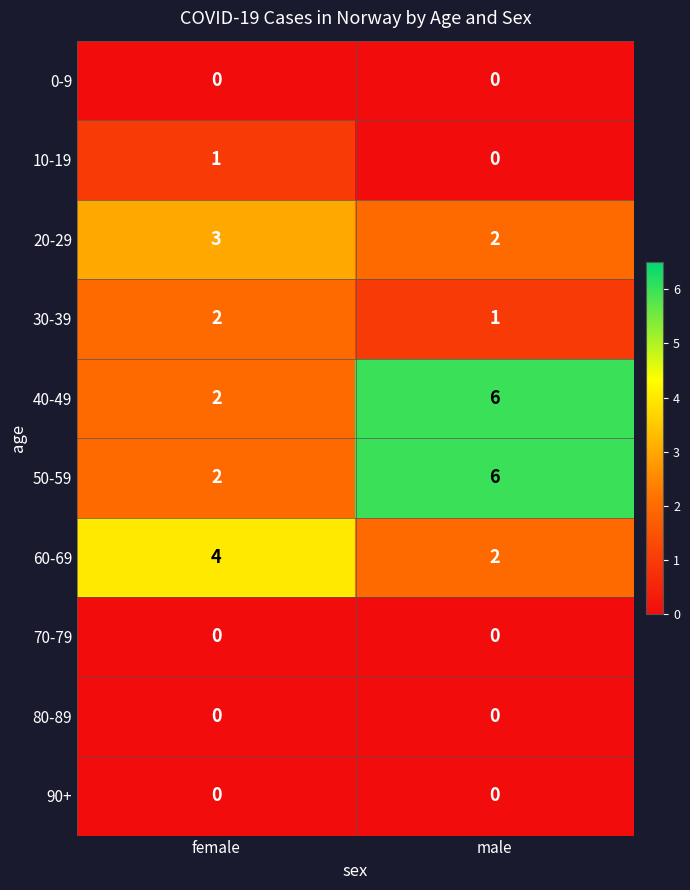

True or false: 90+ has a value of 0 at female.

True